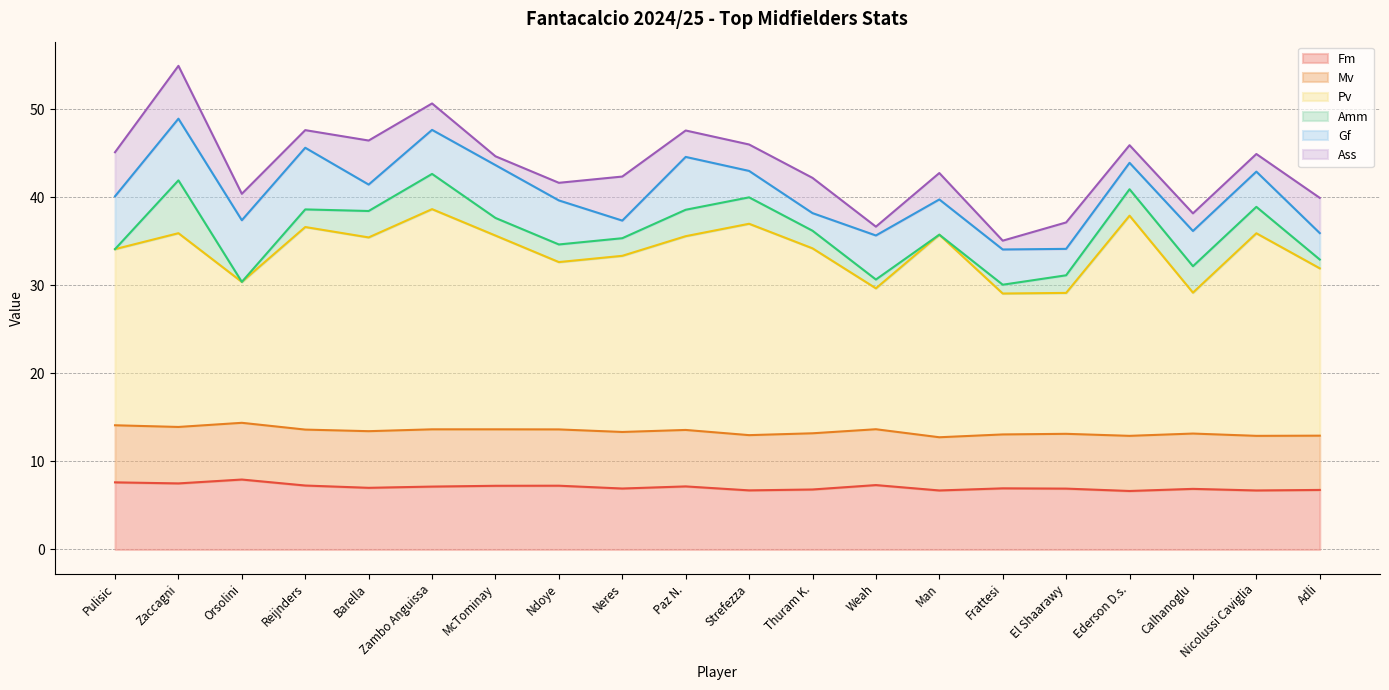

List the series in order of their peak value, lowest first.

Amm, Ass, Mv, Gf, Fm, Pv